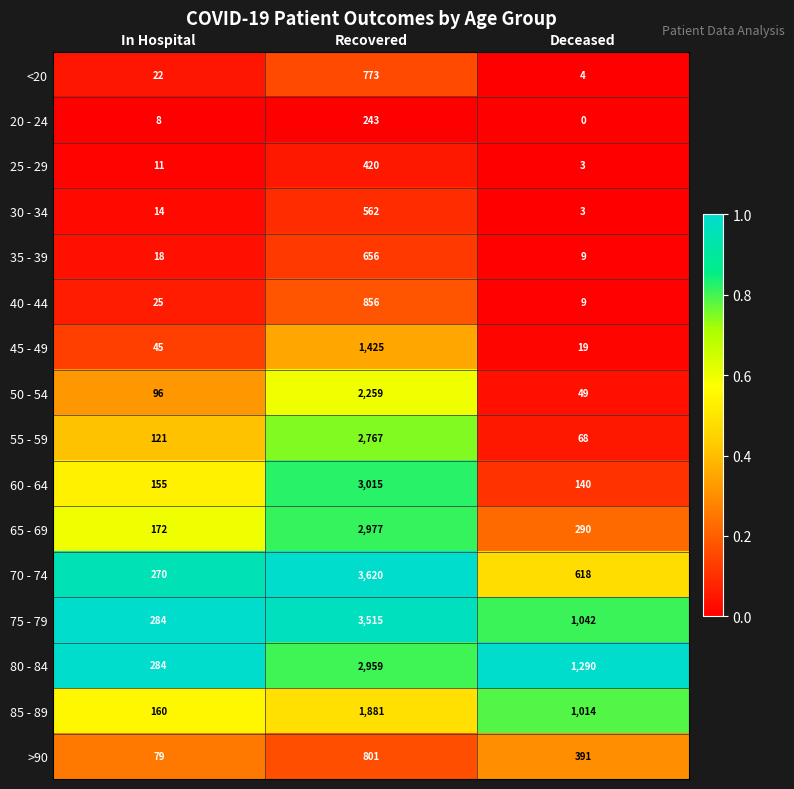

Which series changed the most between Recovered and Deceased?

70 - 74